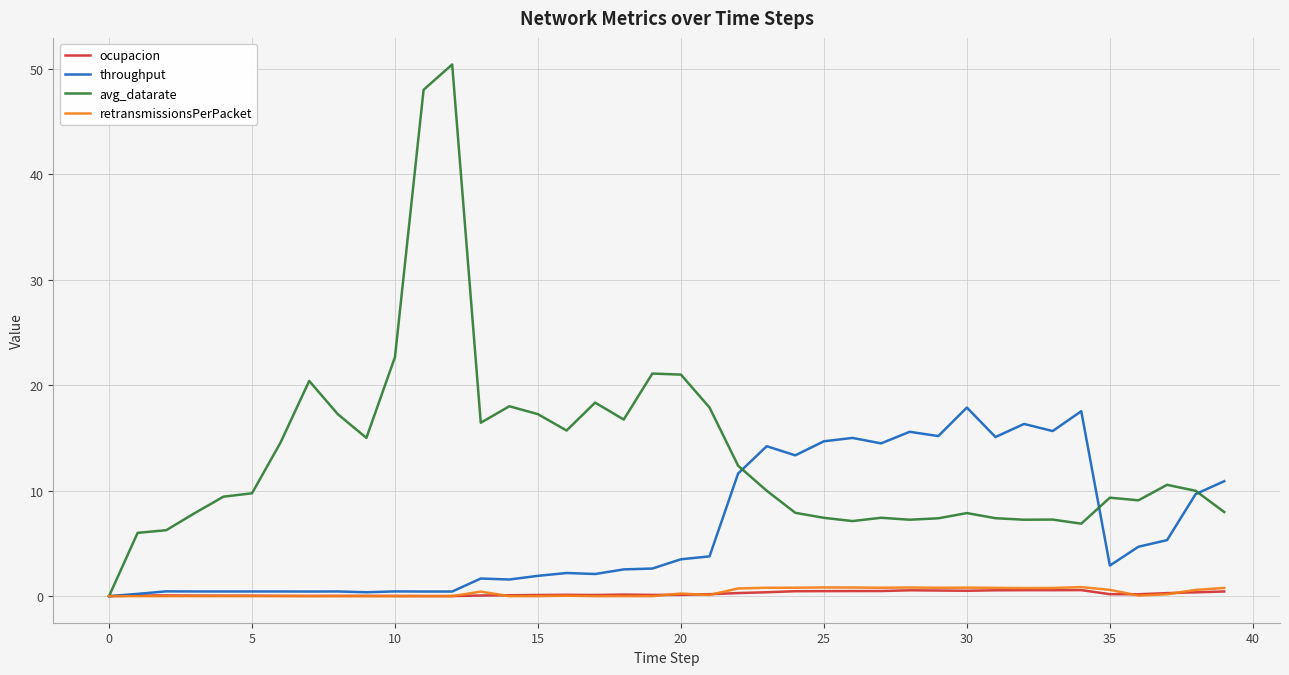

What is the highest value of the avg_datarate series?

50.4